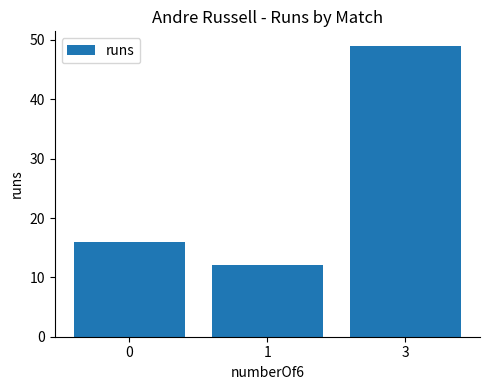

Are the bars grouped side by side (vs. stacked)?

No